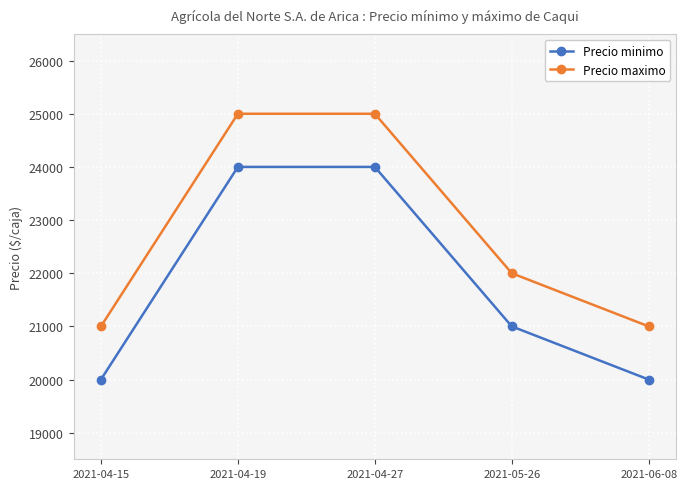

What is the minimum value for Precio minimo?

20000